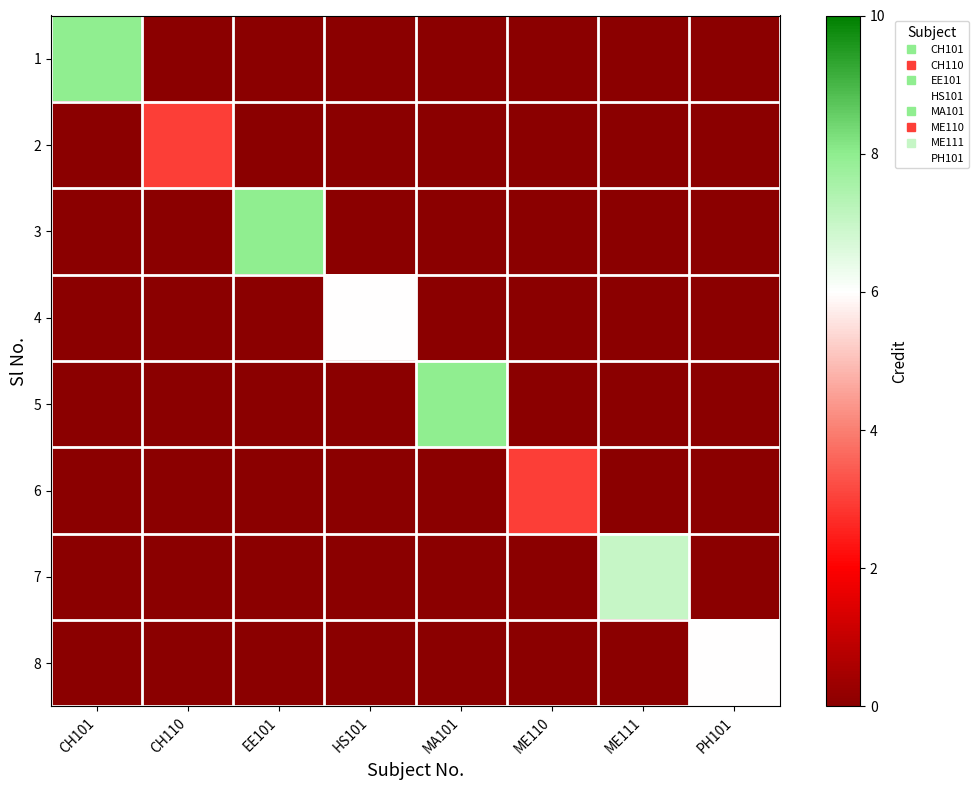

Reading left to right, extract all data points from this chart.

1: CH101=8	CH110=0	EE101=0	HS101=0	MA101=0	ME110=0	ME111=0	PH101=0
2: CH101=0	CH110=3	EE101=0	HS101=0	MA101=0	ME110=0	ME111=0	PH101=0
3: CH101=0	CH110=0	EE101=8	HS101=0	MA101=0	ME110=0	ME111=0	PH101=0
4: CH101=0	CH110=0	EE101=0	HS101=6	MA101=0	ME110=0	ME111=0	PH101=0
5: CH101=0	CH110=0	EE101=0	HS101=0	MA101=8	ME110=0	ME111=0	PH101=0
6: CH101=0	CH110=0	EE101=0	HS101=0	MA101=0	ME110=3	ME111=0	PH101=0
7: CH101=0	CH110=0	EE101=0	HS101=0	MA101=0	ME110=0	ME111=7	PH101=0
8: CH101=0	CH110=0	EE101=0	HS101=0	MA101=0	ME110=0	ME111=0	PH101=6